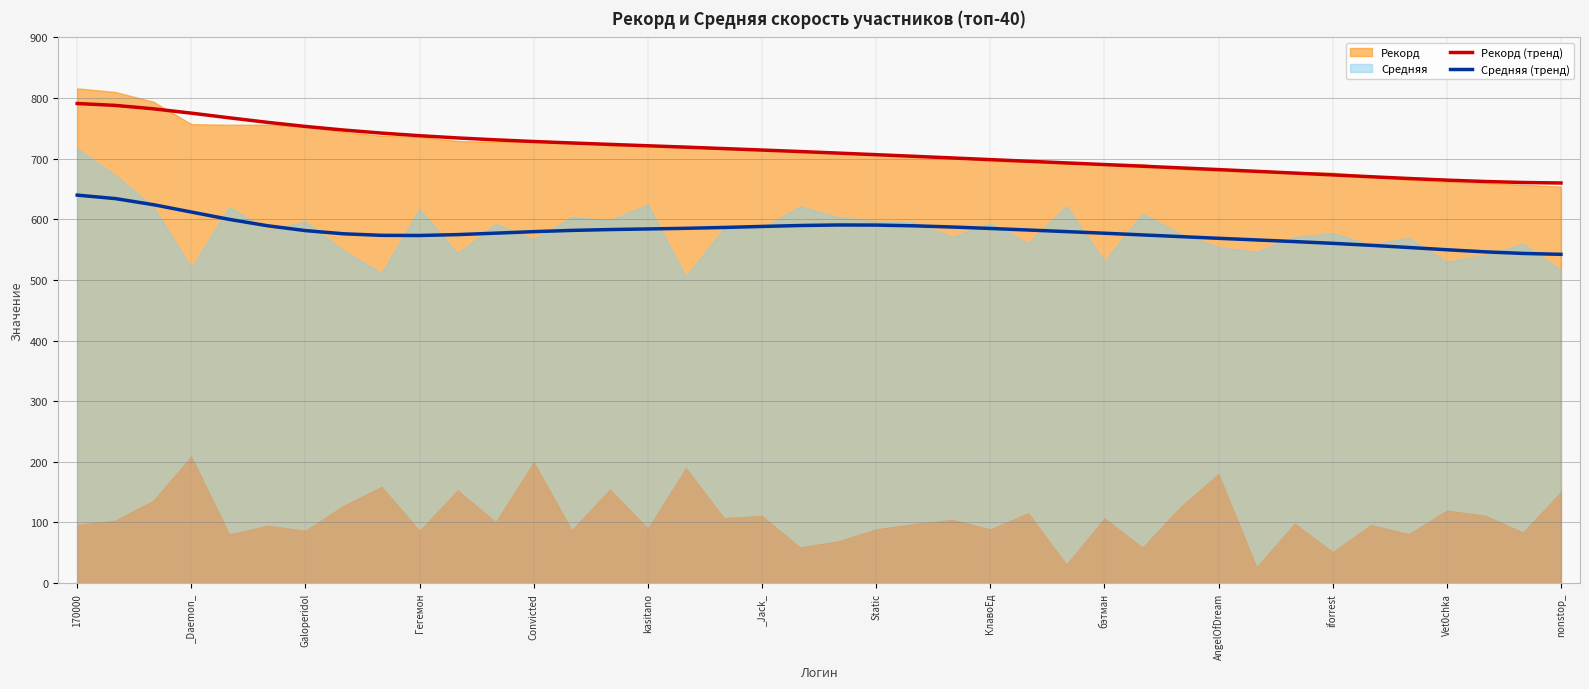

How many lines are shown in the chart?

2